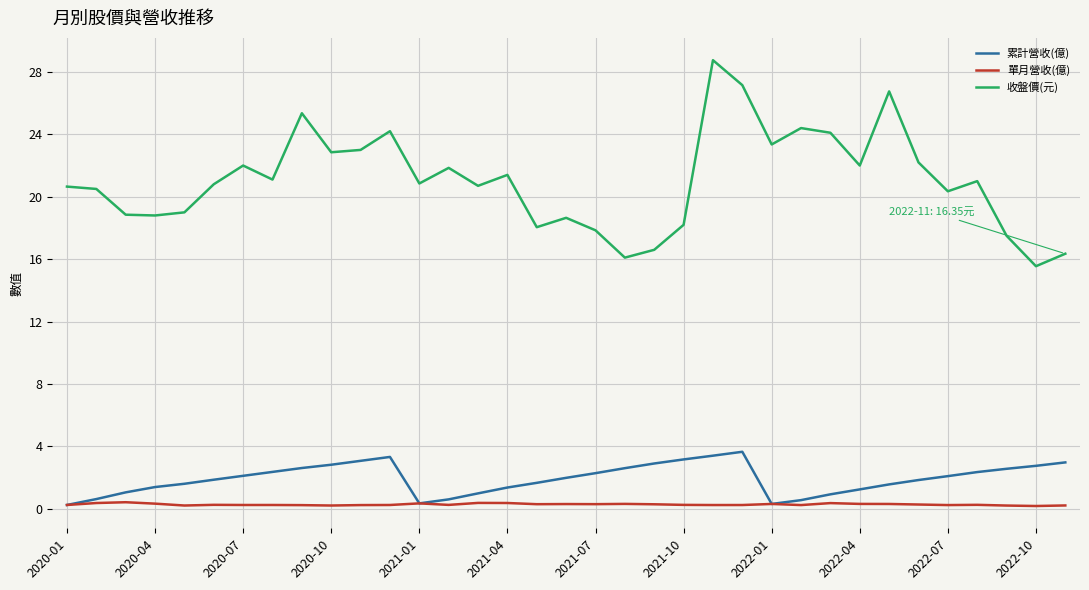

Count the number of categories in the chart.

35